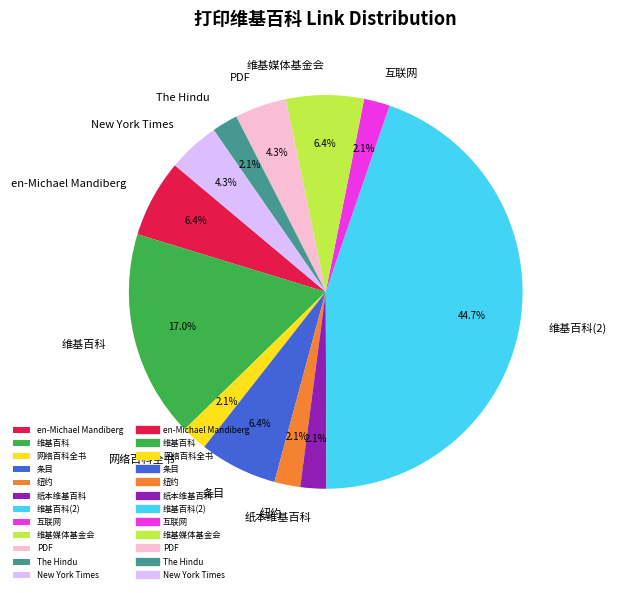

To the nearest percent, what is the difference between the largest and smallest slice percentages?

43%